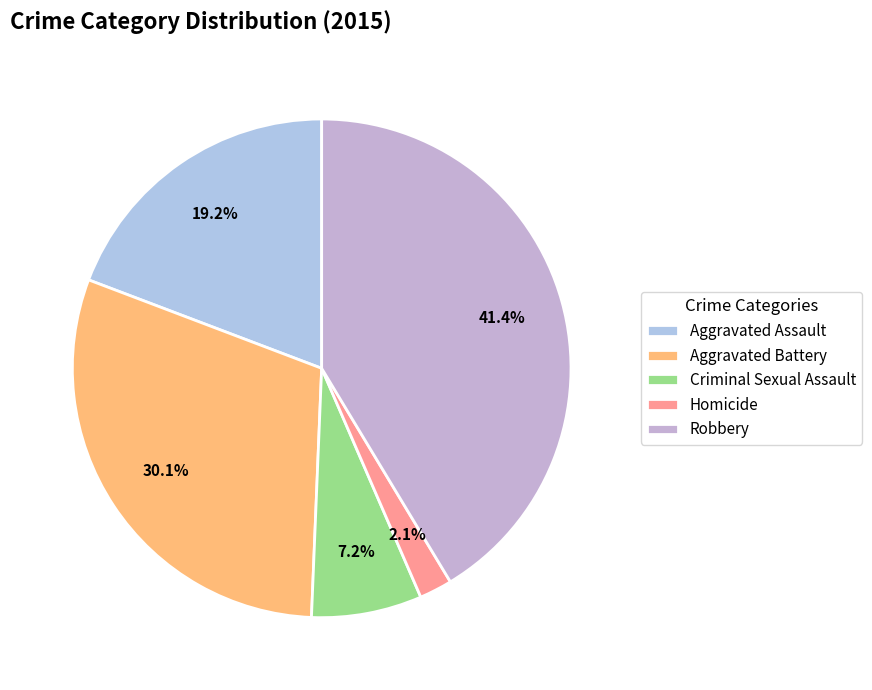

How much of the chart is everything except Aggravated Assault?

80.8%